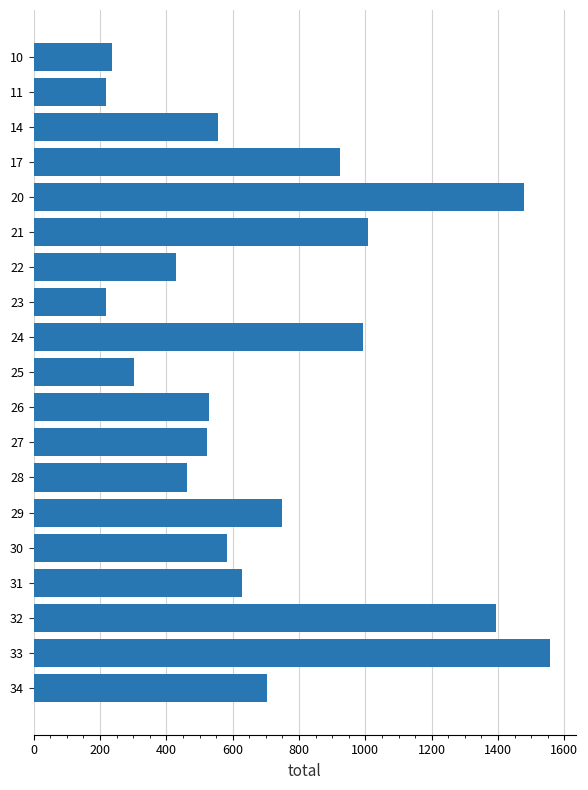

Between 26 and 32, which is larger?

32